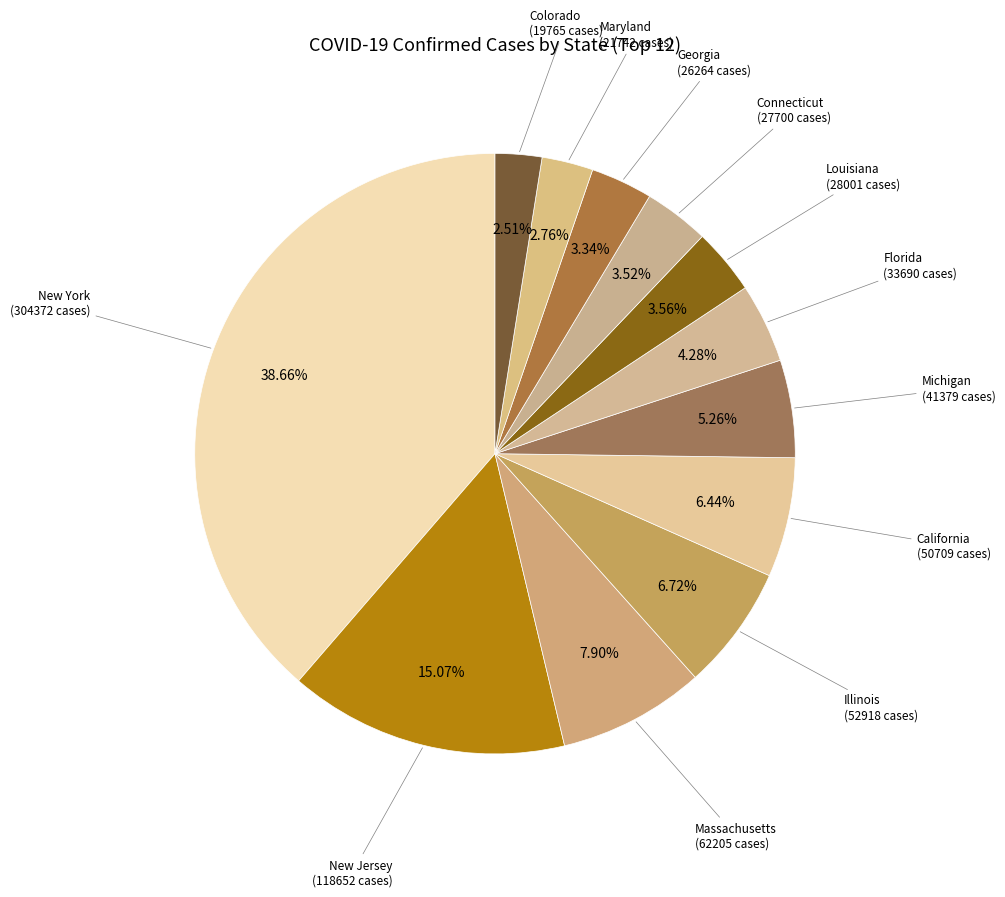

Rank the categories by value from highest to lowest.

New York, New Jersey, Massachusetts, Illinois, California, Michigan, Florida, Louisiana, Connecticut, Georgia, Maryland, Colorado